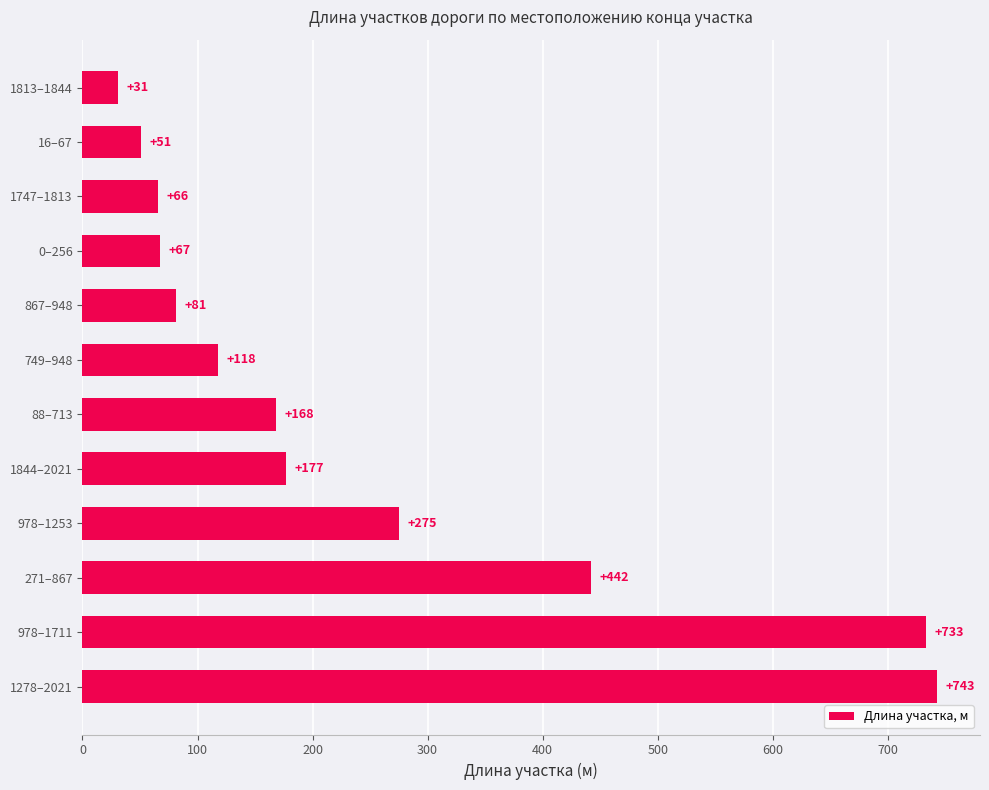

What is the maximum value shown in the chart?

743